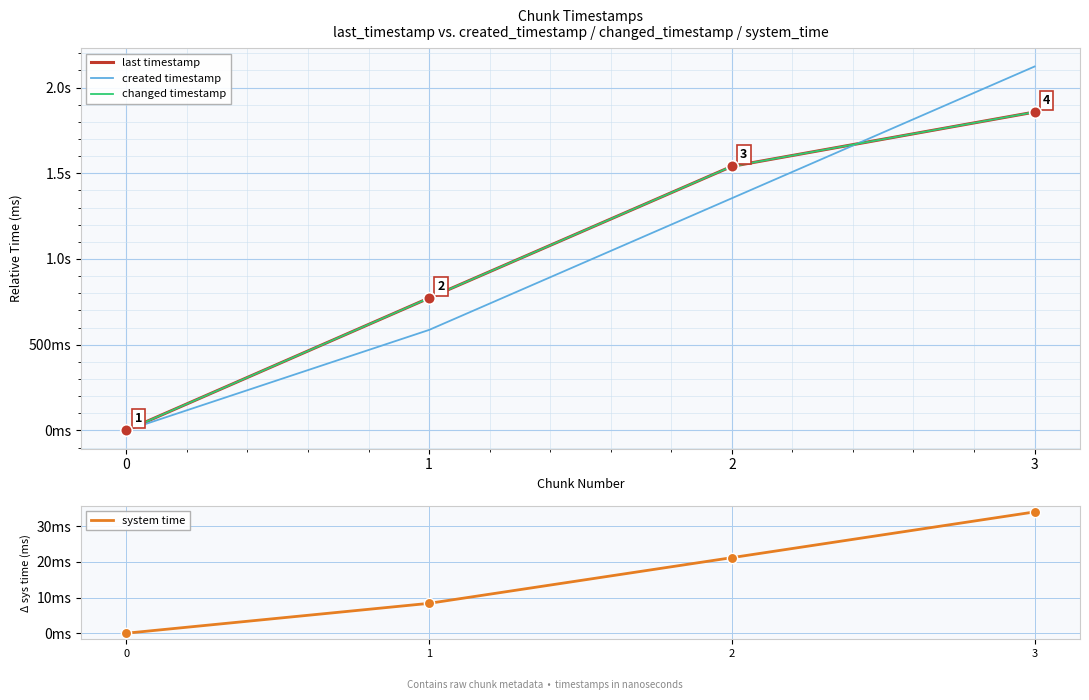

What are all the series names shown in the legend?

last timestamp, created timestamp, changed timestamp, system time